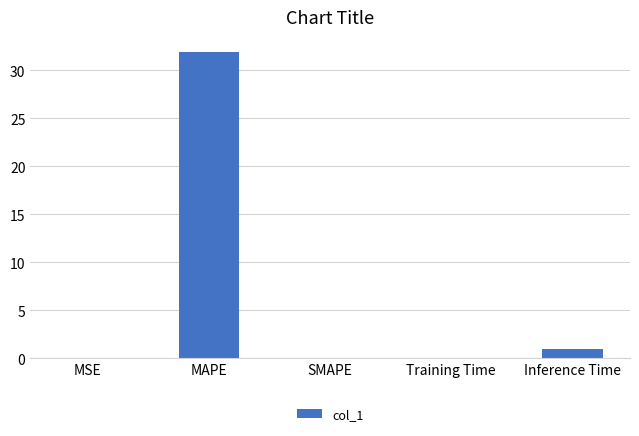

Is it true that the value at SMAPE is -17.4?

False